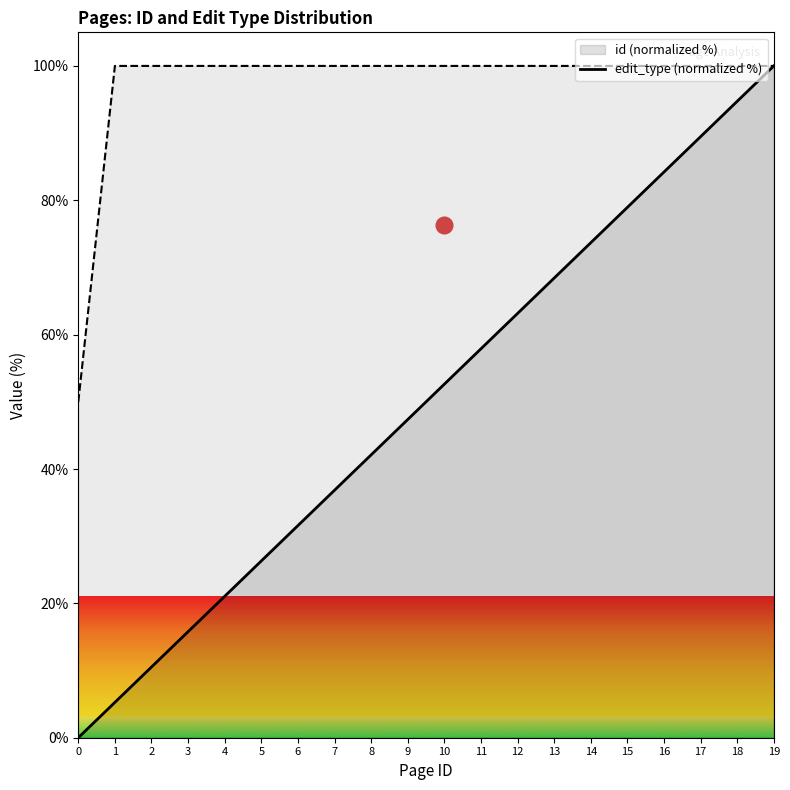

What is the difference between the highest and lowest values at 9?

52.6